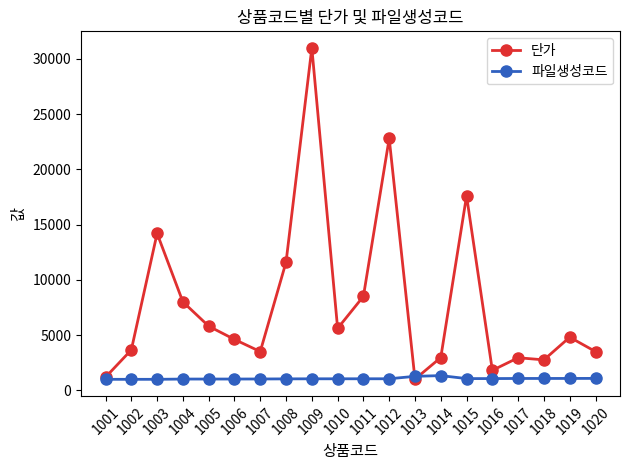

What is the difference between the 파일생성코드 values at 1003 and 1018?

78